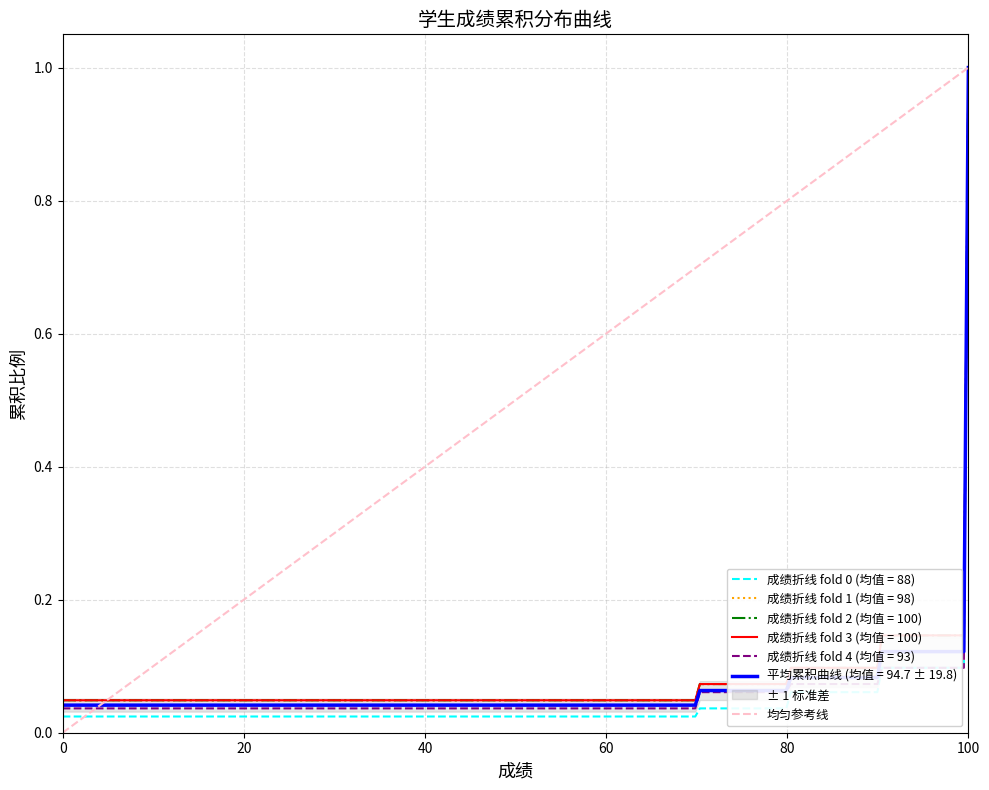

Is it true that the value at 0 is 0?

True